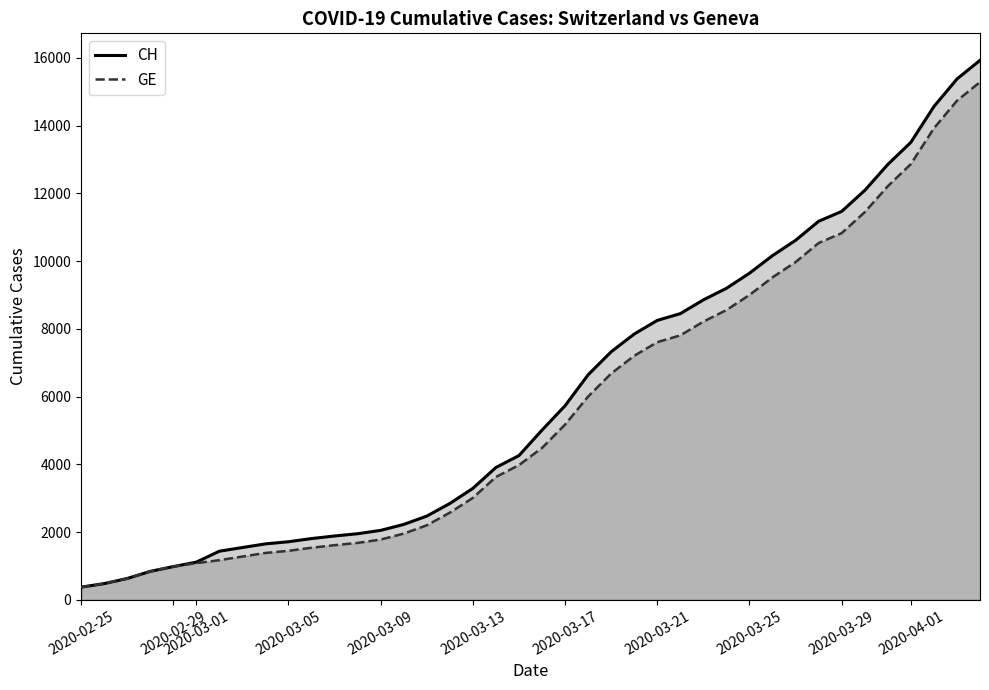

At how many categories does at least one series exceed 12111?

5